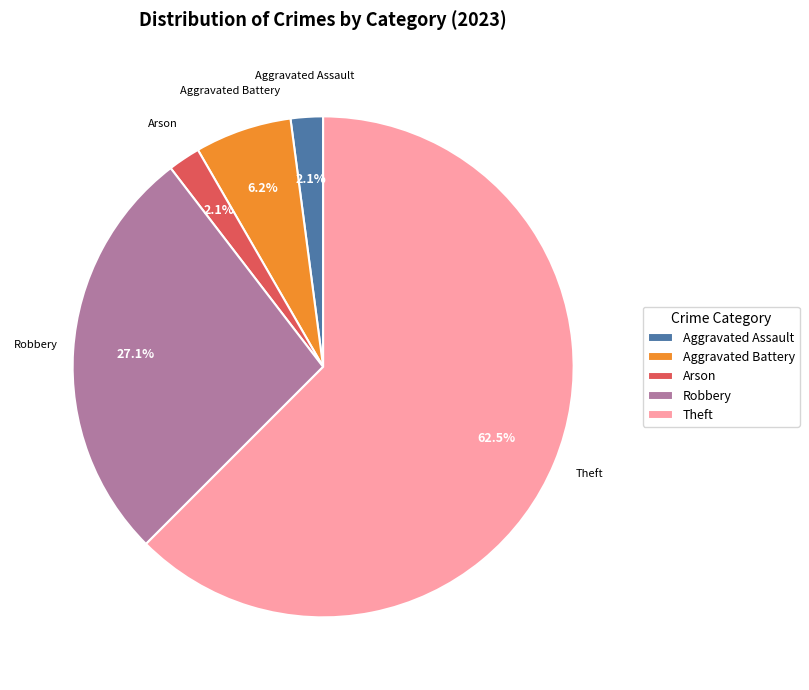

Which slice is the largest?

Theft